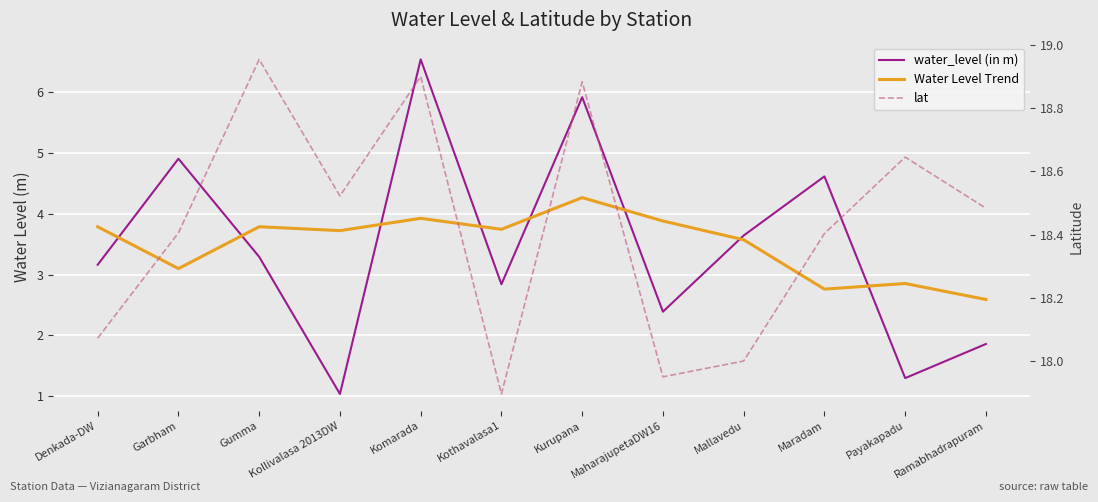

Reading left to right, list all the values displayed in this chart.

water_level (in m): Denkada-DW=3.2	Garbham=4.9	Gumma=3.3	Kollivalasa 2013DW=1.0	Komarada=6.5	Kothavalasa1=2.8	Kurupana=5.9	MaharajupetaDW16=2.4	Mallavedu=3.6	Maradam=4.6	Payakapadu=1.3	Ramabhadrapuram=1.9
Water Level Trend: Denkada-DW=3.8	Garbham=3.1	Gumma=3.8	Kollivalasa 2013DW=3.7	Komarada=3.9	Kothavalasa1=3.7	Kurupana=4.3	MaharajupetaDW16=3.9	Mallavedu=3.6	Maradam=2.8	Payakapadu=2.9	Ramabhadrapuram=2.6
lat: Denkada-DW=18.1	Garbham=18.4	Gumma=19.0	Kollivalasa 2013DW=18.5	Komarada=18.9	Kothavalasa1=17.9	Kurupana=18.9	MaharajupetaDW16=17.9	Mallavedu=18.0	Maradam=18.4	Payakapadu=18.6	Ramabhadrapuram=18.5